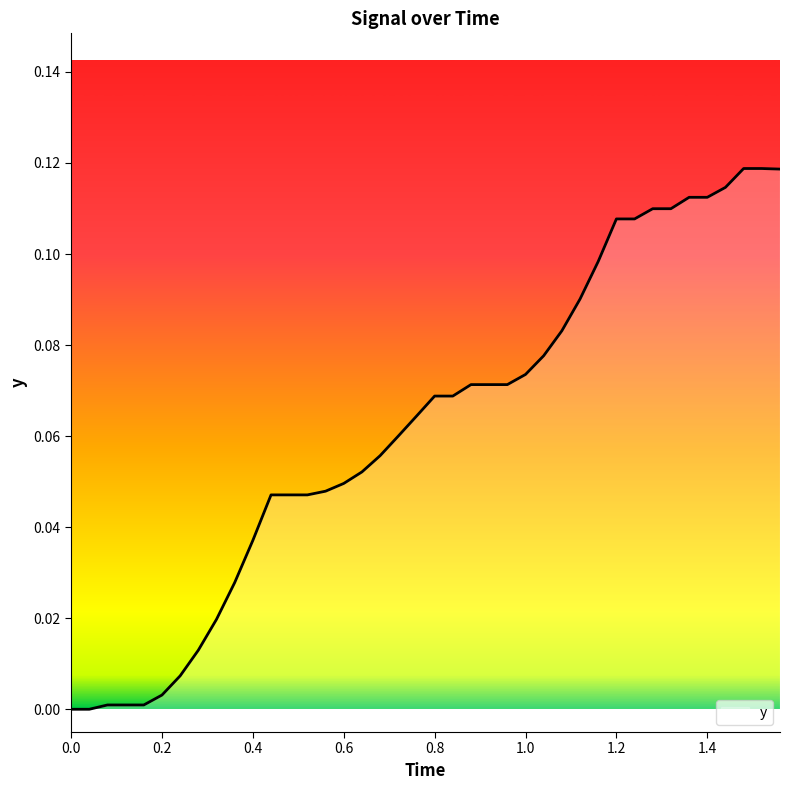

True or false: the data has more than 1 interior local peaks.

False